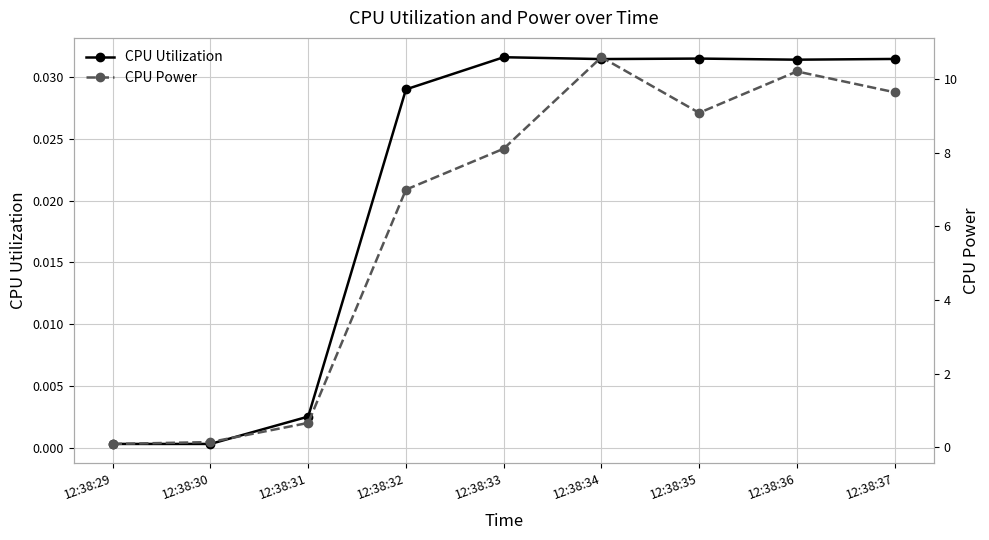

True or false: CPU Power and CPU Utilization intersect in this chart.

False